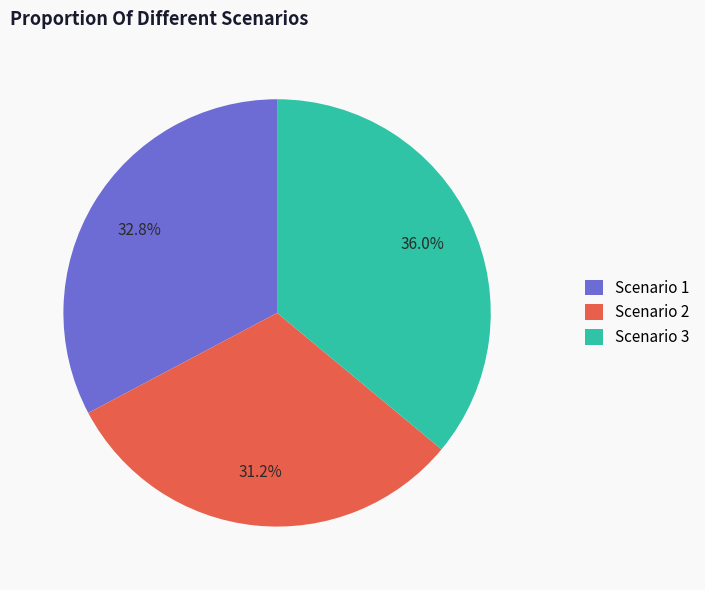

How many segments does this pie chart have?

3